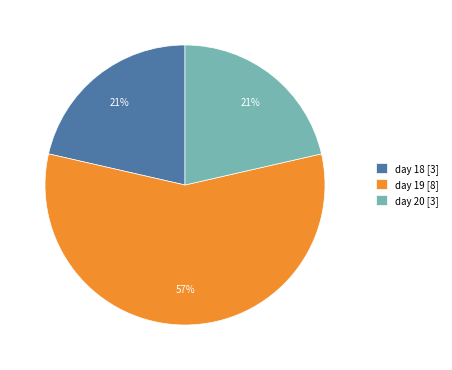

How many segments does this pie chart have?

3